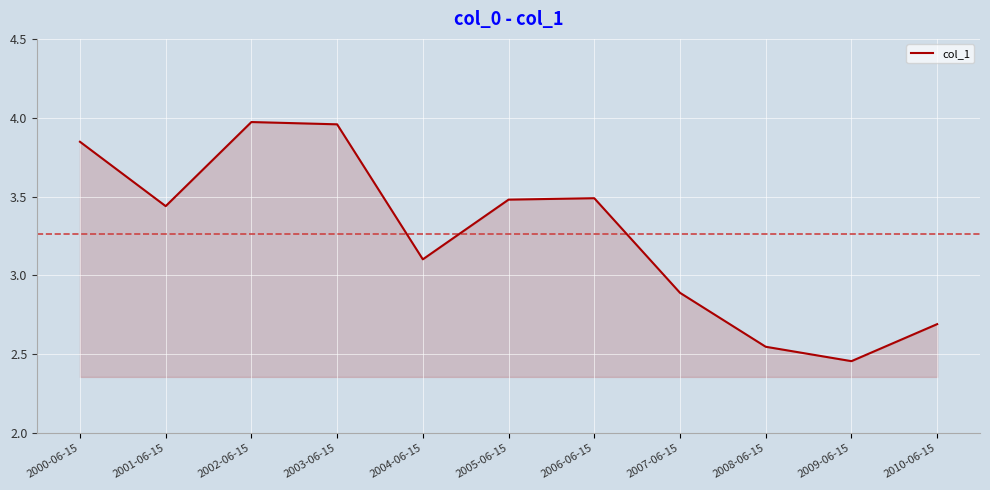

What is the ratio of the value at 2004-06-15 to the value at 2006-06-15?

0.9